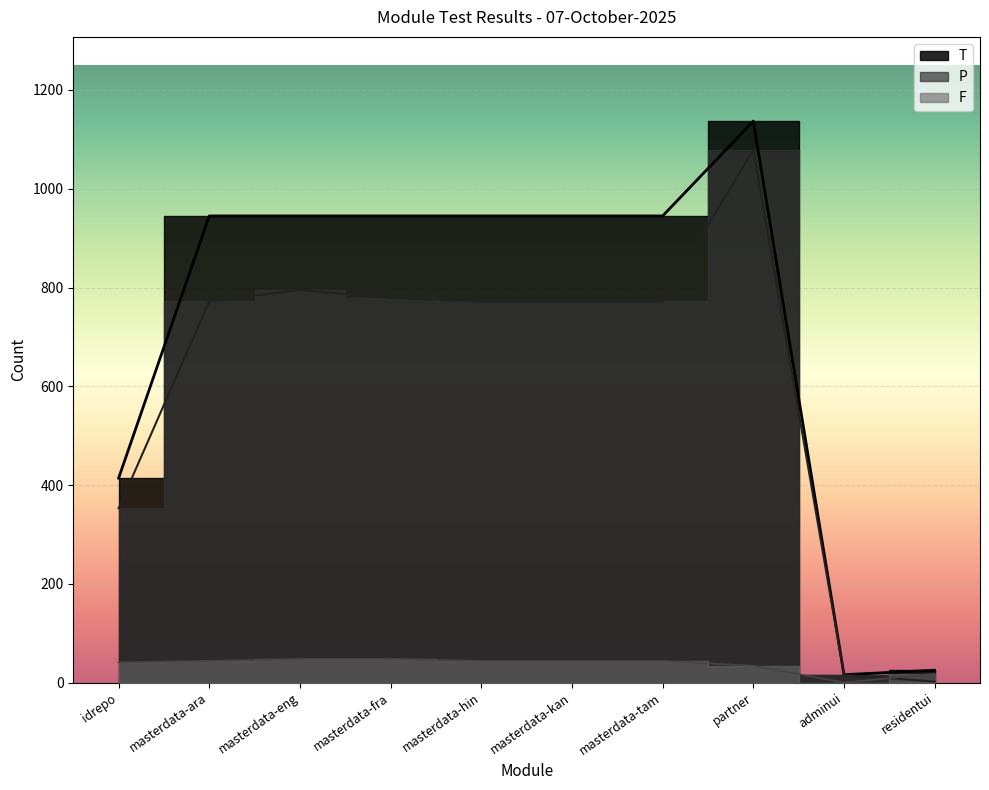

What is the average value of the P series?

611